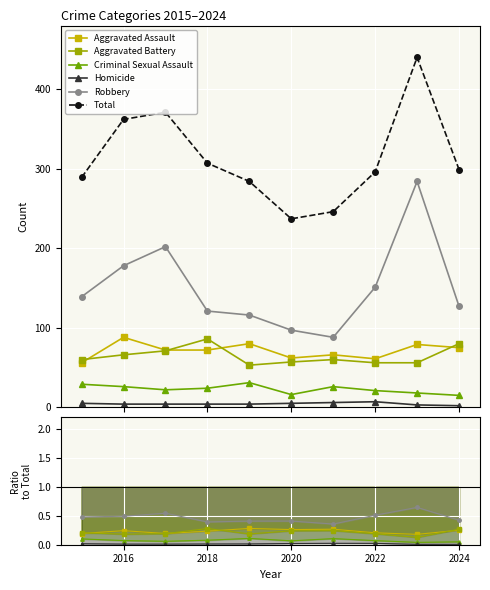

What are all the series names shown in the legend?

Aggravated Assault, Aggravated Battery, Criminal Sexual Assault, Homicide, Robbery, Total